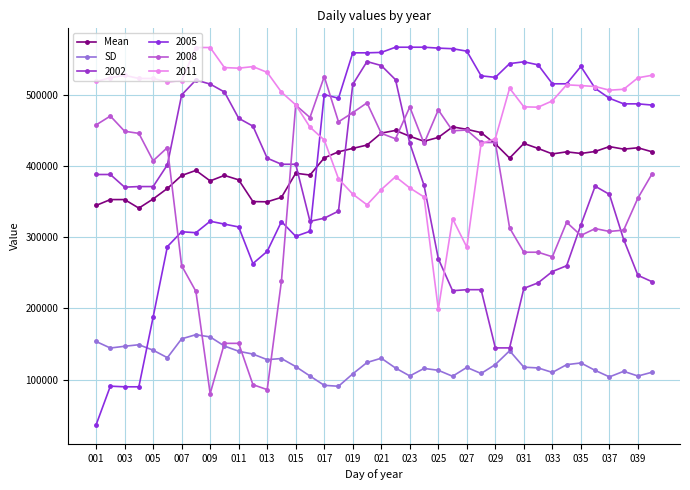

How many lines are shown in the chart?

6